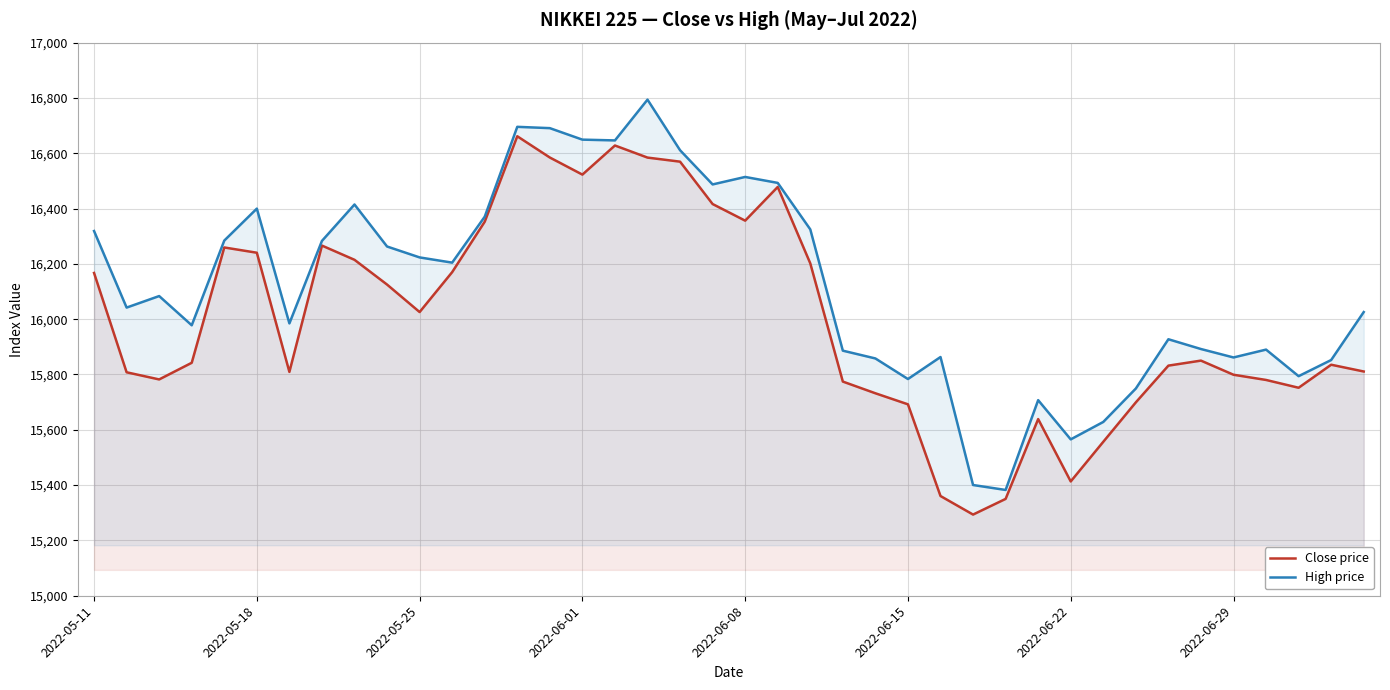

True or false: Close price and High price intersect in this chart.

False